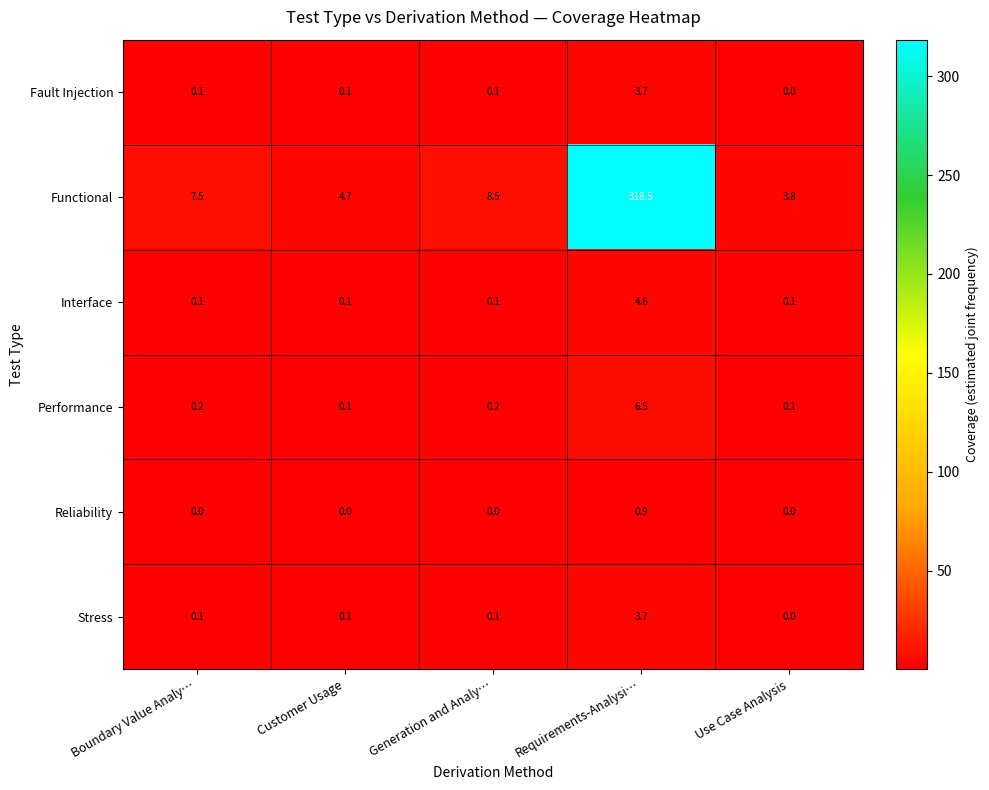

What is the greatest value displayed?

318.5